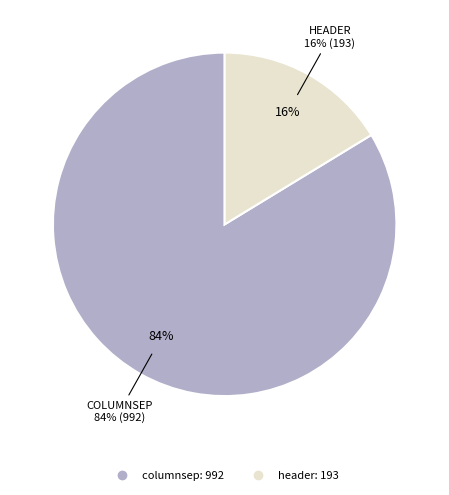

Does columnsep account for over 50% of the chart?

Yes